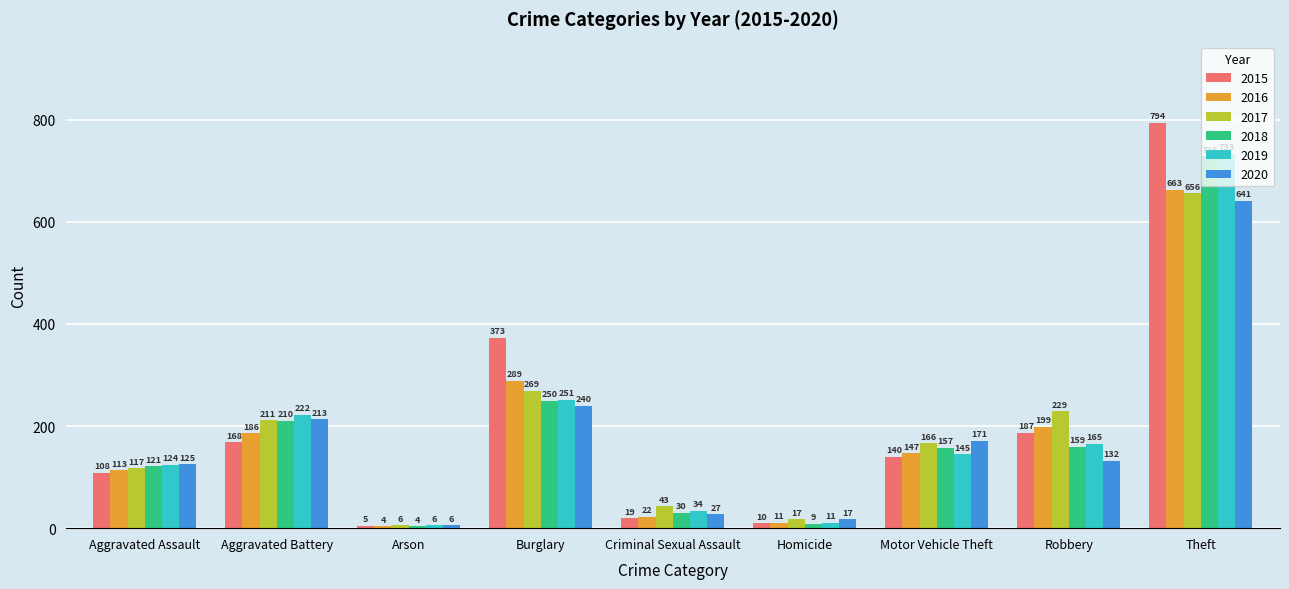

What are all the series names shown in the legend?

2015, 2016, 2017, 2018, 2019, 2020